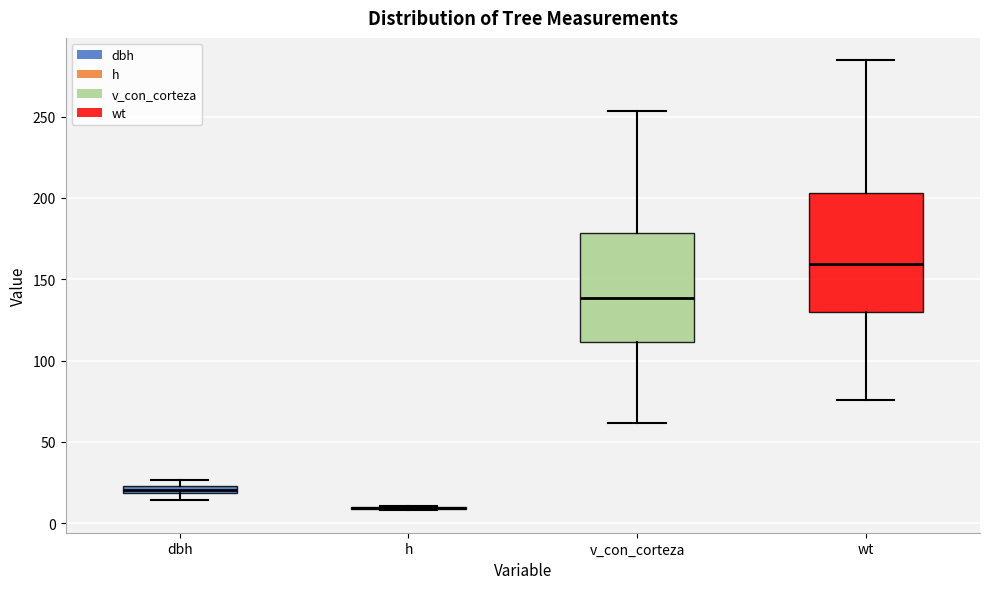

Where is the upper edge of the box for dbh on the y-axis? The values are not printed on the chart, so give them approximately, as read against the axis.

25